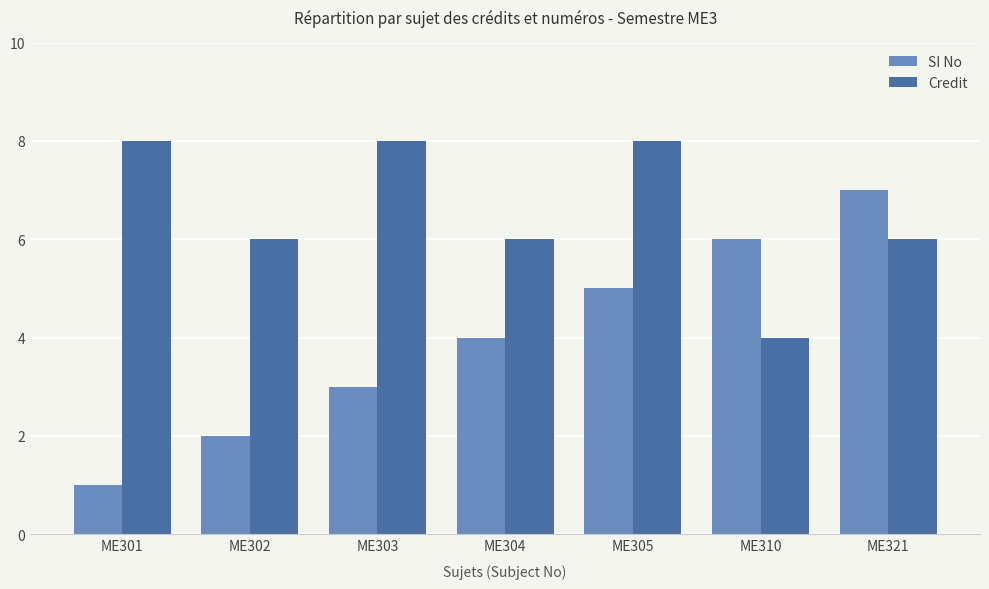

Is the value of Credit at ME304 greater than the value of SI No at ME303?

Yes